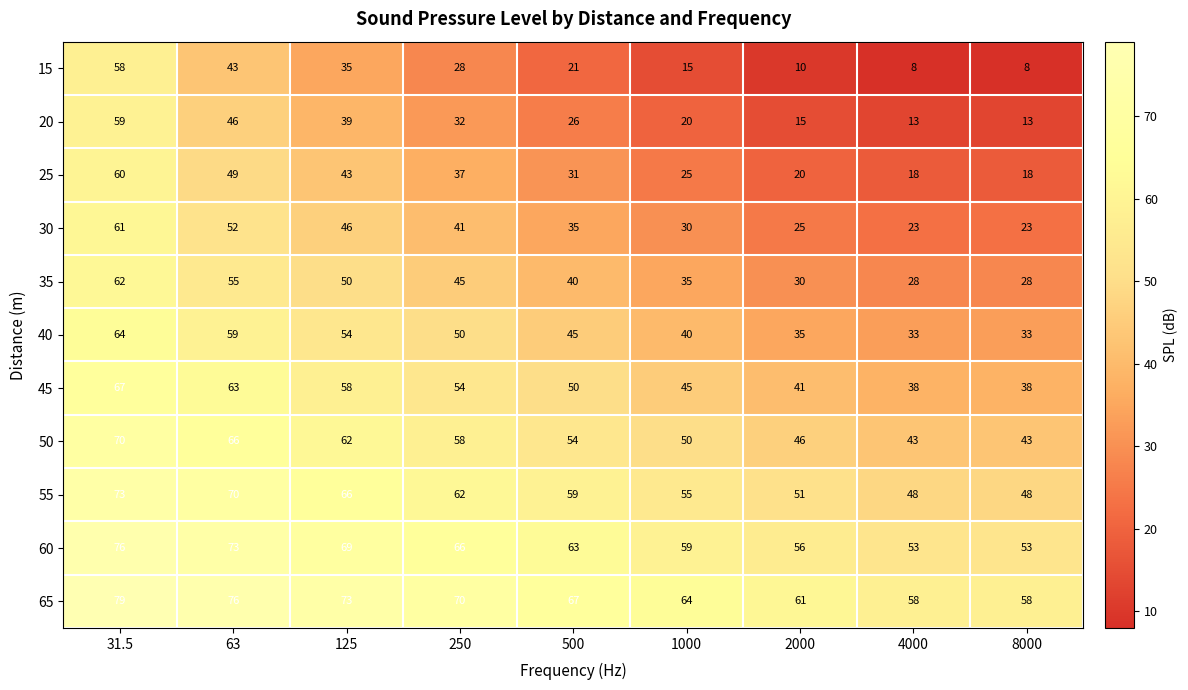

Rank the series by their maximum value, from highest to lowest.

65, 60, 55, 50, 45, 40, 35, 30, 25, 20, 15